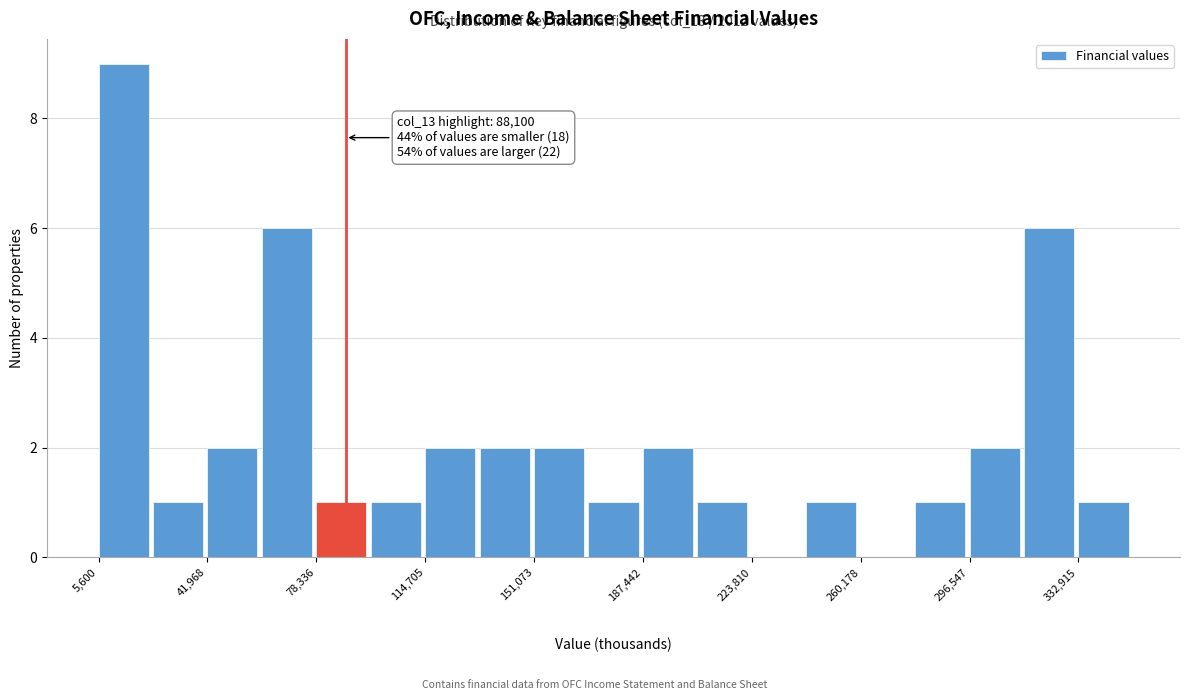

Around what value on the x-axis is the tallest bar? Give the approximate position of its centre, as read against the axis.

15000